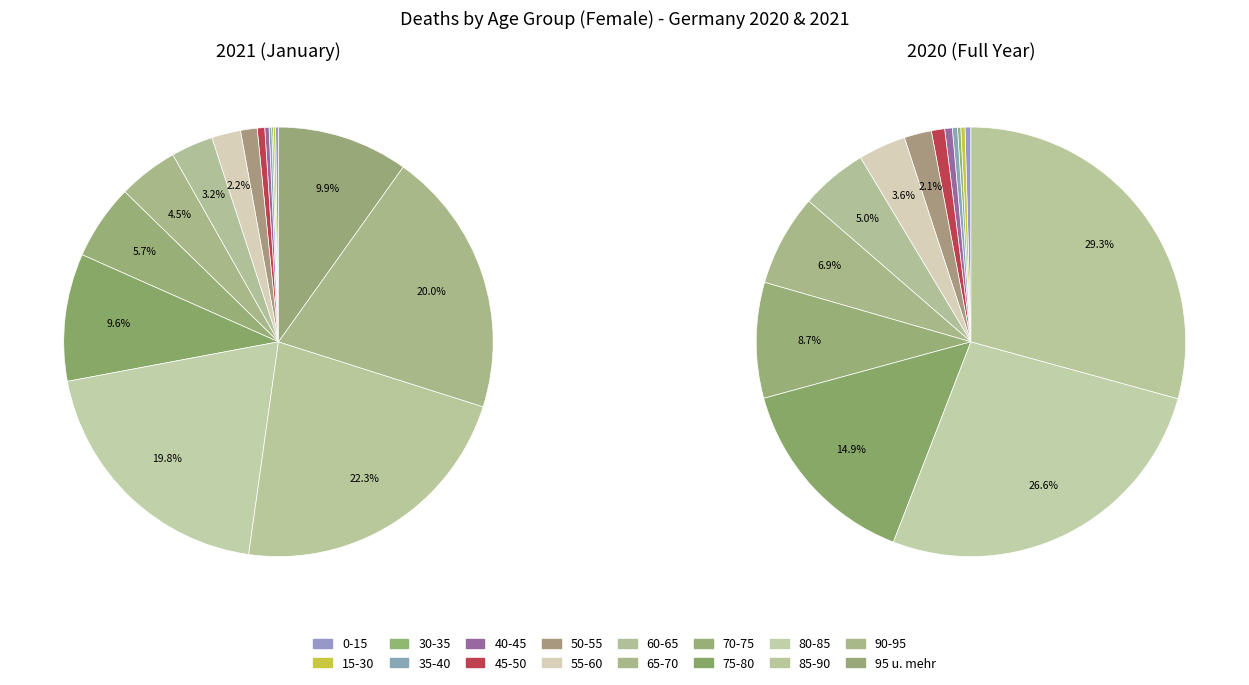

At 15-30, list the series in order from largest to smallest.

2020, 2021